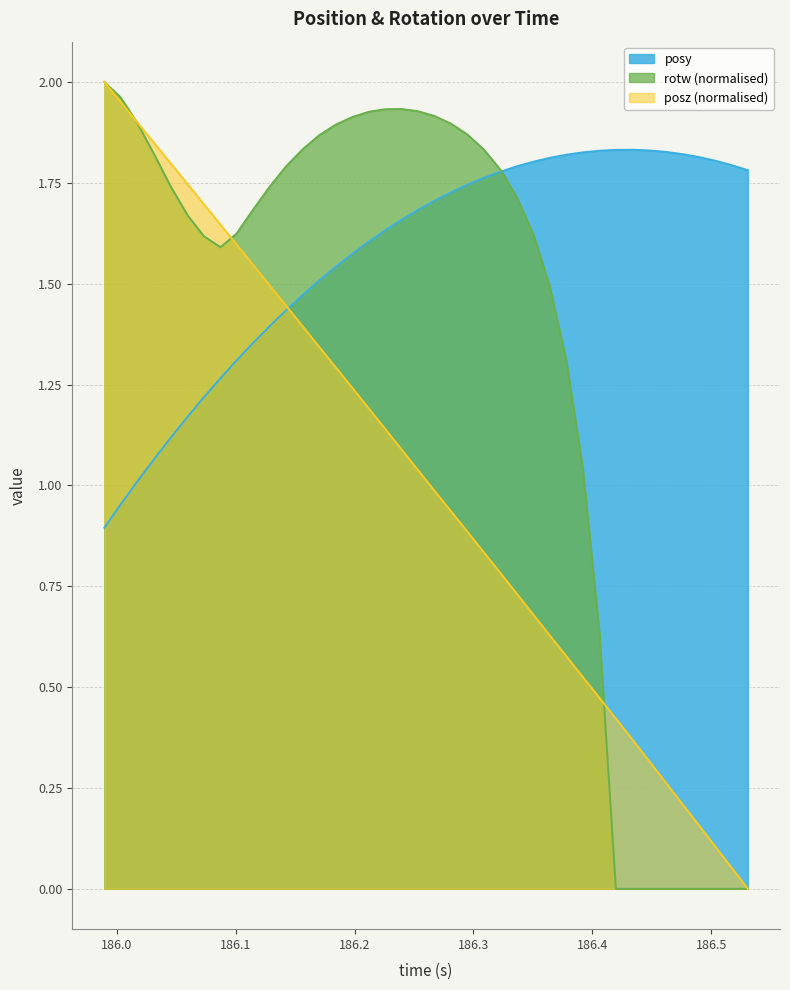

Between 186.1838 and 186.3228, which is larger?

186.3228